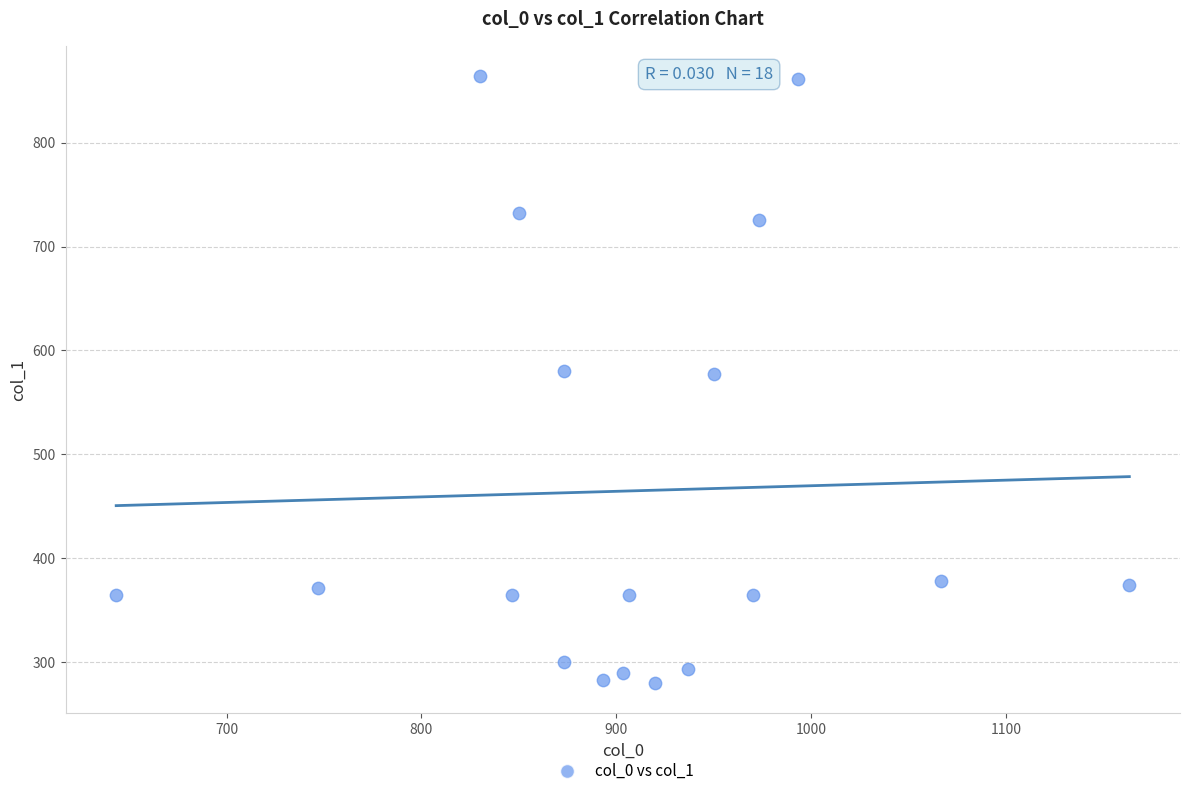

What is the range of X values (max minus min)?

520.0